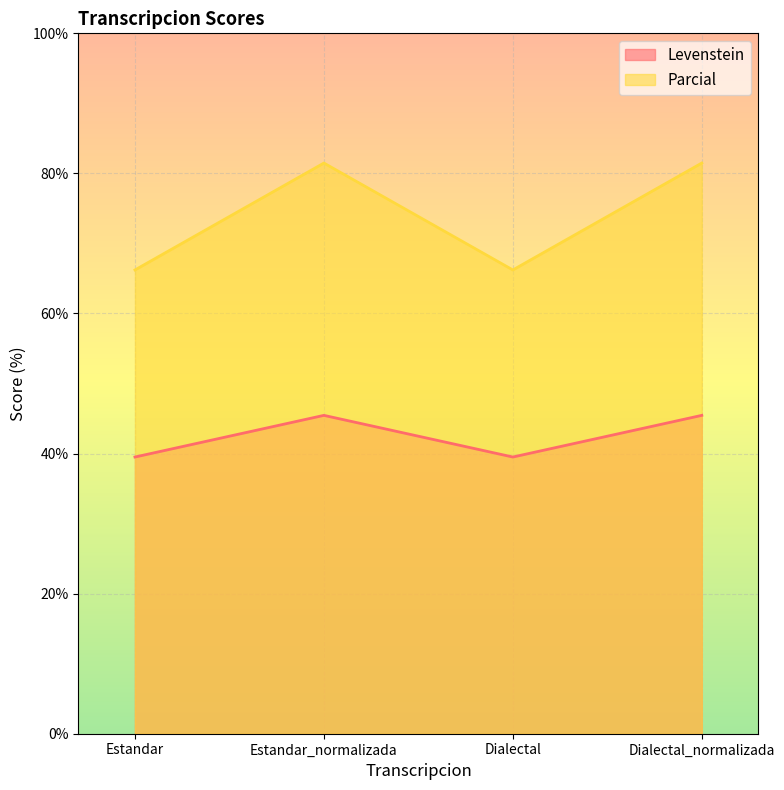

Count the number of categories in the chart.

4